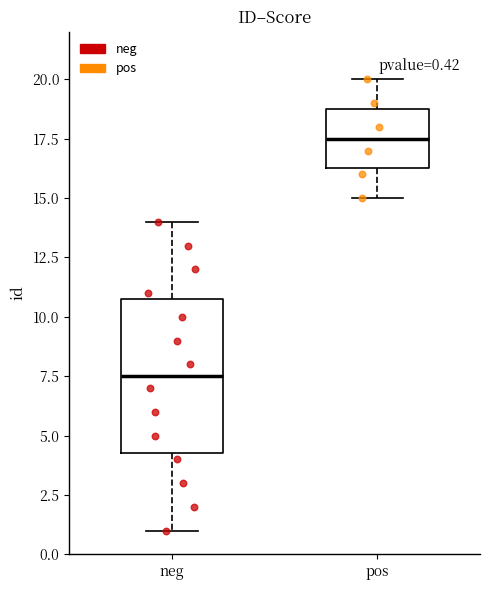

Which box has the lowest median line?

neg